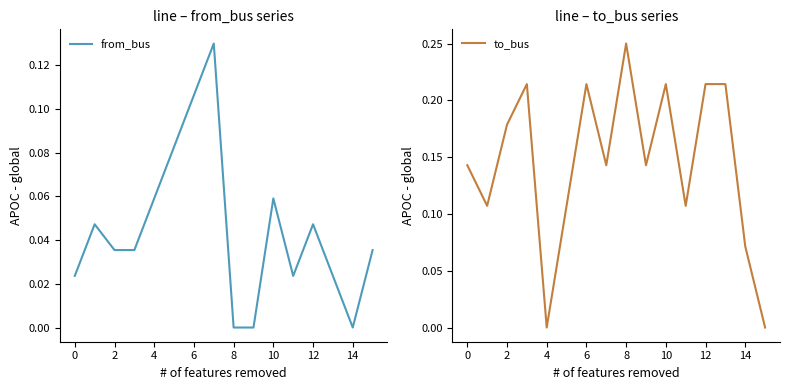

Is it true that from_bus equals 0.0 at 4?

False